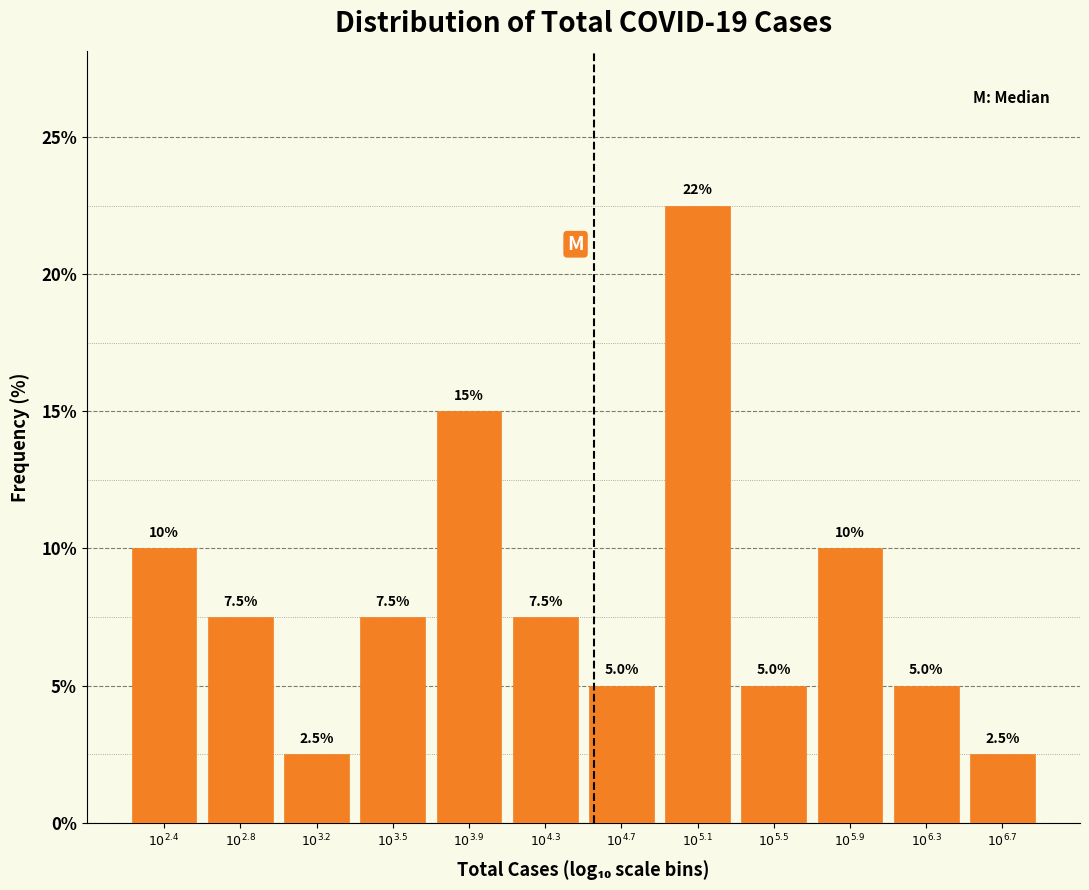

Reading left to right, list all the values displayed in this chart.

10.0	7.5	2.5	7.5	15.0	7.5	5.0	22.5	5.0	10.0	5.0	2.5